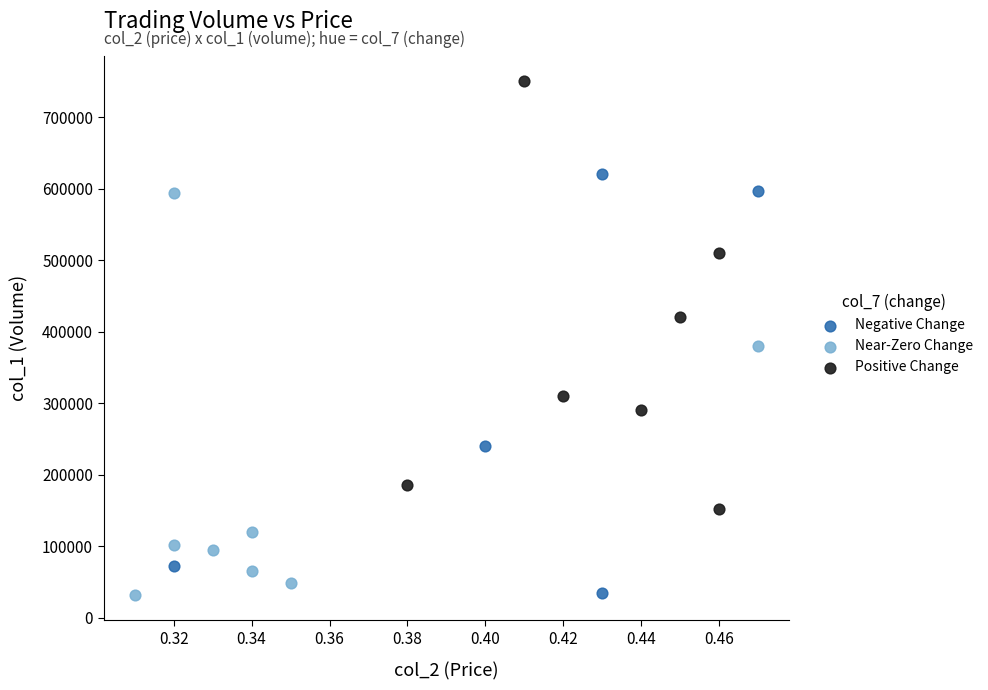

Which series contains the highest Y value?

Positive Change